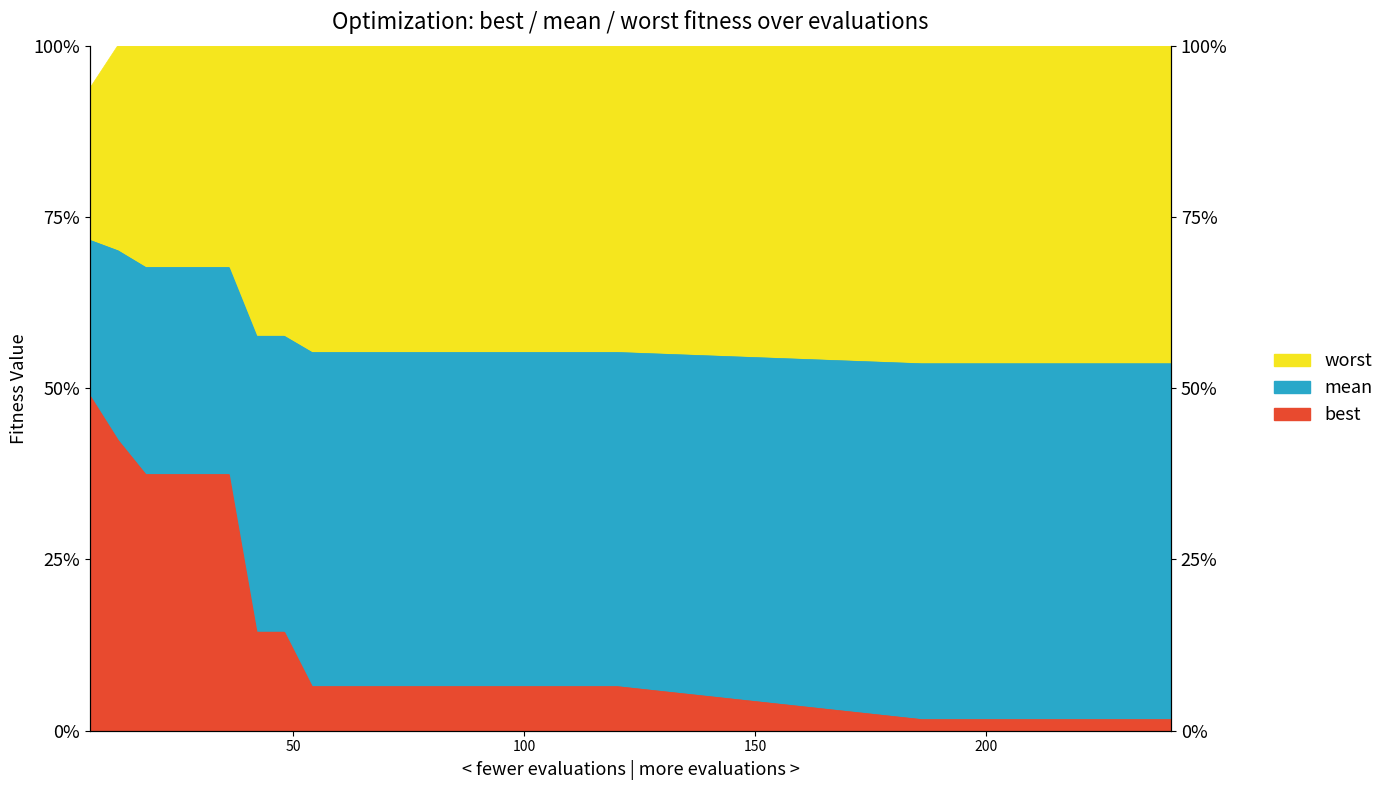

Reading right to left, what are all the values shown in this chart?

mean: 240=2.1	234=2.1	228=2.1	222=2.1	216=2.1	210=2.1	204=2.1	198=2.1	192=2.1	186=2.1	120=2.2	114=2.2	108=2.2	102=2.2	96=2.2	90=2.2	84=2.2	78=2.2	72=2.2	66=2.2	60=2.2	54=2.2	48=2.3	42=2.3	36=2.7	30=2.7	24=2.7	18=2.7	12=2.8	6=2.9
best: 240=0.1	234=0.1	228=0.1	222=0.1	216=0.1	210=0.1	204=0.1	198=0.1	192=0.1	186=0.1	120=0.3	114=0.3	108=0.3	102=0.3	96=0.3	90=0.3	84=0.3	78=0.3	72=0.3	66=0.3	60=0.3	54=0.3	48=0.6	42=0.6	36=1.5	30=1.5	24=1.5	18=1.5	12=1.7	6=2.0
worst: 240=4.0	234=4.0	228=4.0	222=4.0	216=4.0	210=4.0	204=4.0	198=4.0	192=4.0	186=4.0	120=4.0	114=4.0	108=4.0	102=4.0	96=4.0	90=4.0	84=4.0	78=4.0	72=4.0	66=4.0	60=4.0	54=4.0	48=4.0	42=4.0	36=4.0	30=4.0	24=4.0	18=4.0	12=4.0	6=3.8